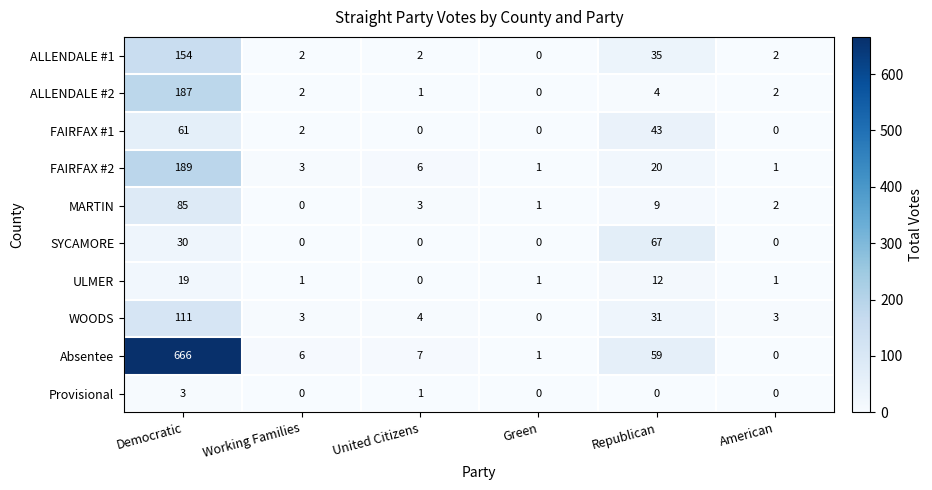

Which category has the highest value in the Absentee series?

Democratic